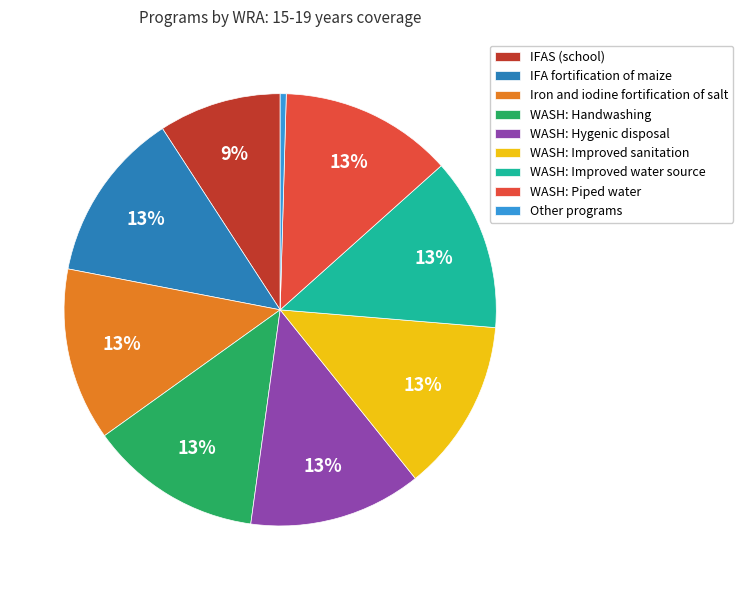

What percentage is the WASH: Piped water slice, to the nearest percent?

13%